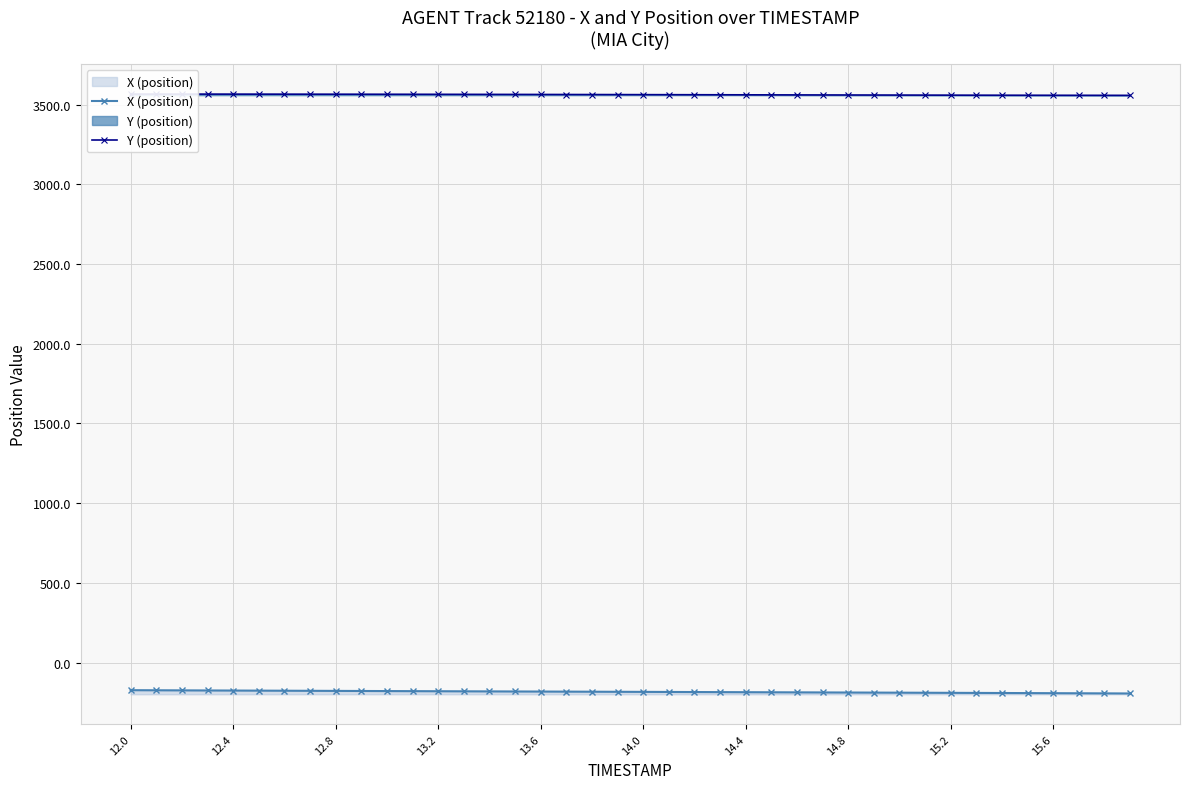

True or false: Y (position) and X (position) cross at least once.

False